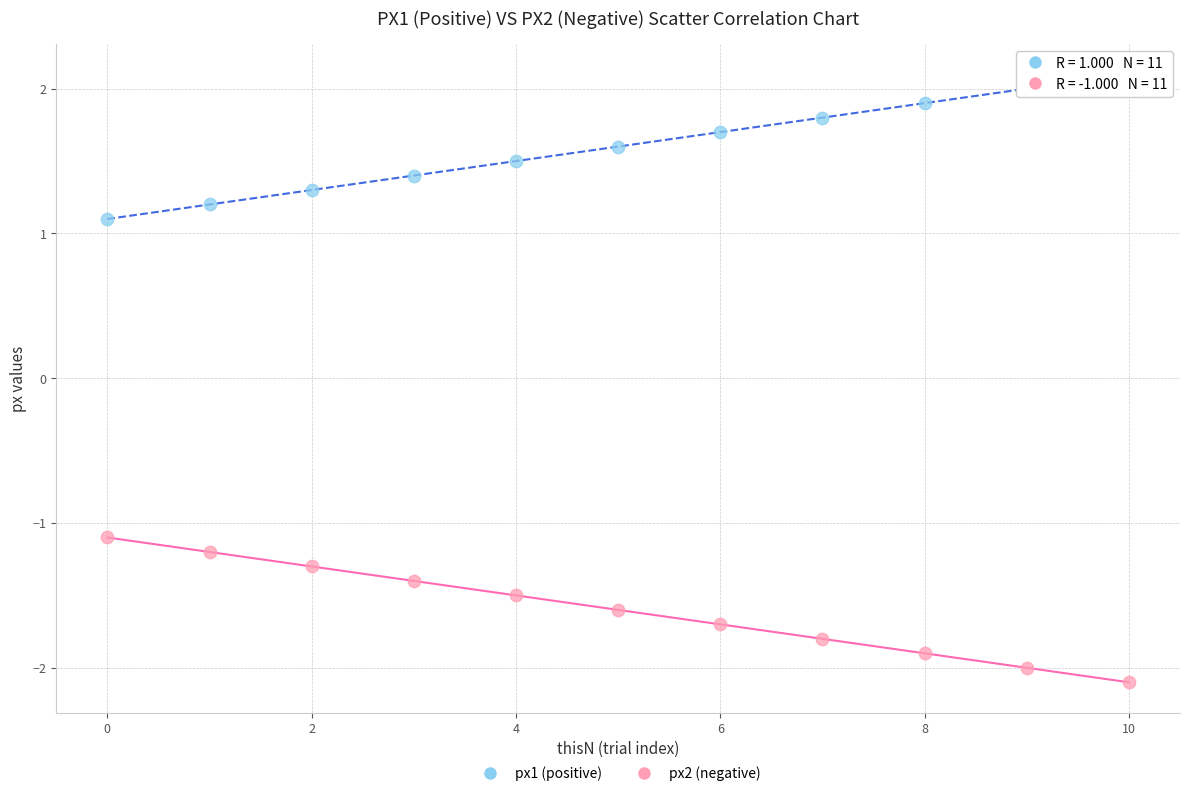

Across all data points, what is the range of Y values (max minus min)?

4.2